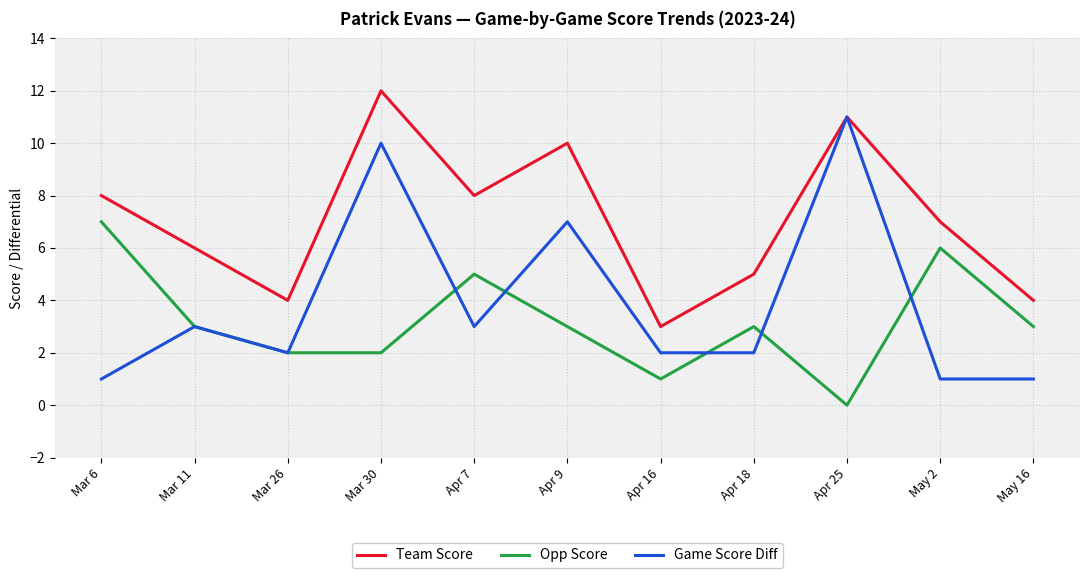

How many distinct data groups are displayed?

3